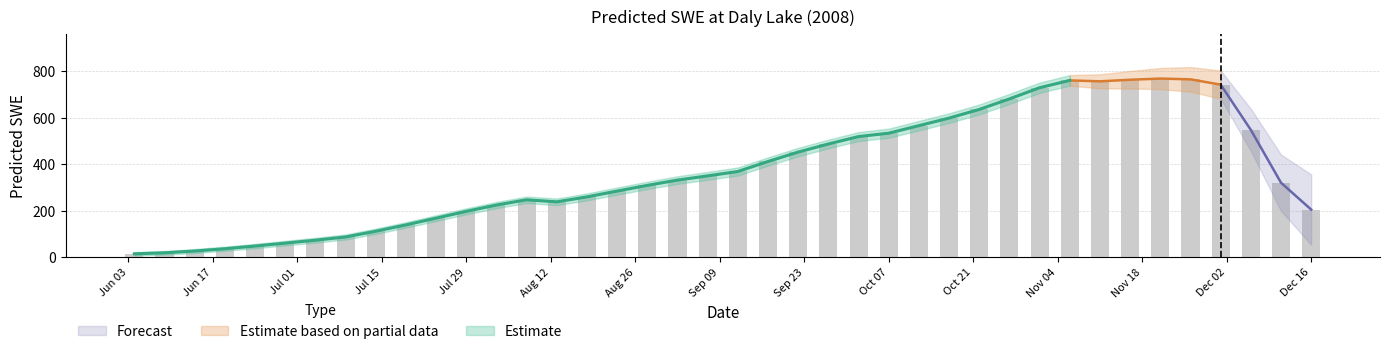

What is the difference between the maximum and minimum values?

754.4